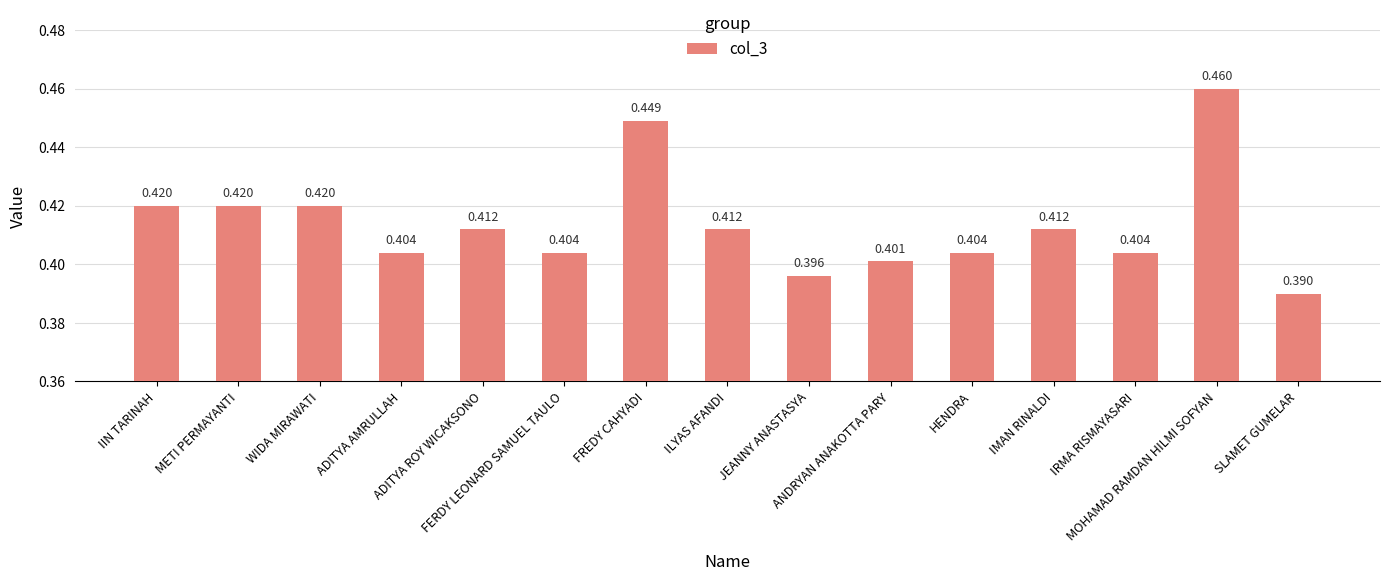

Count the number of categories in the chart.

15